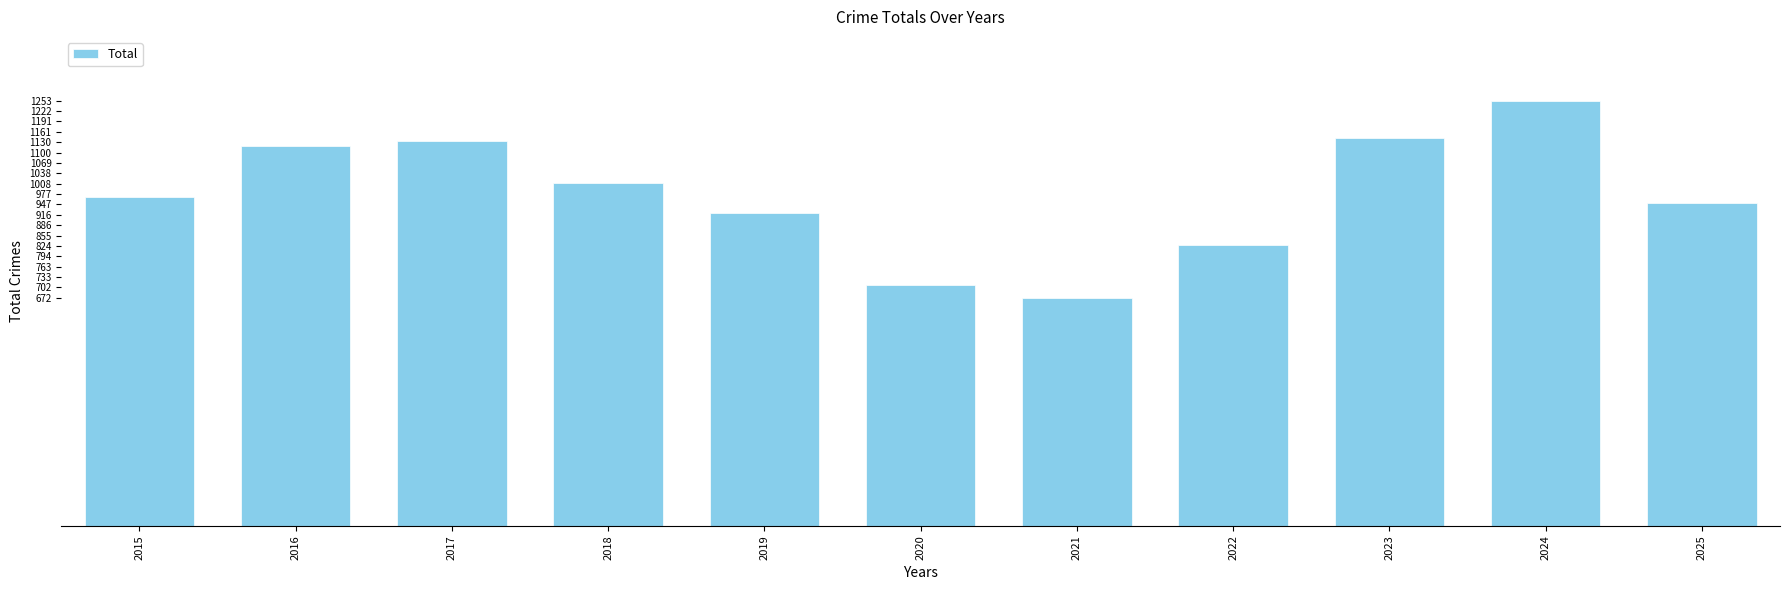

Which has a higher value, 2019 or 2015?

2015